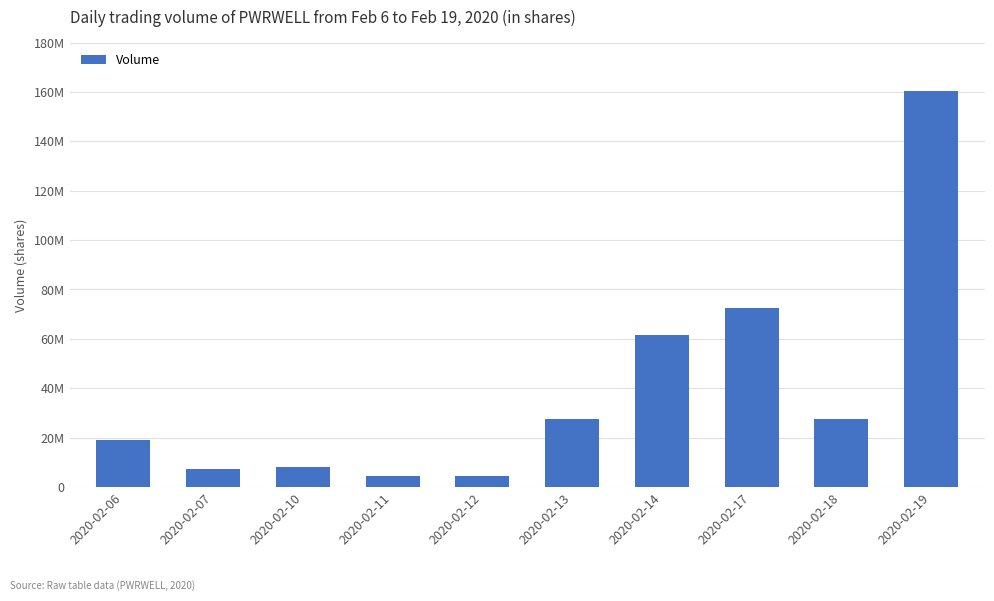

Which label corresponds to the smallest value in the chart?

2020-02-12